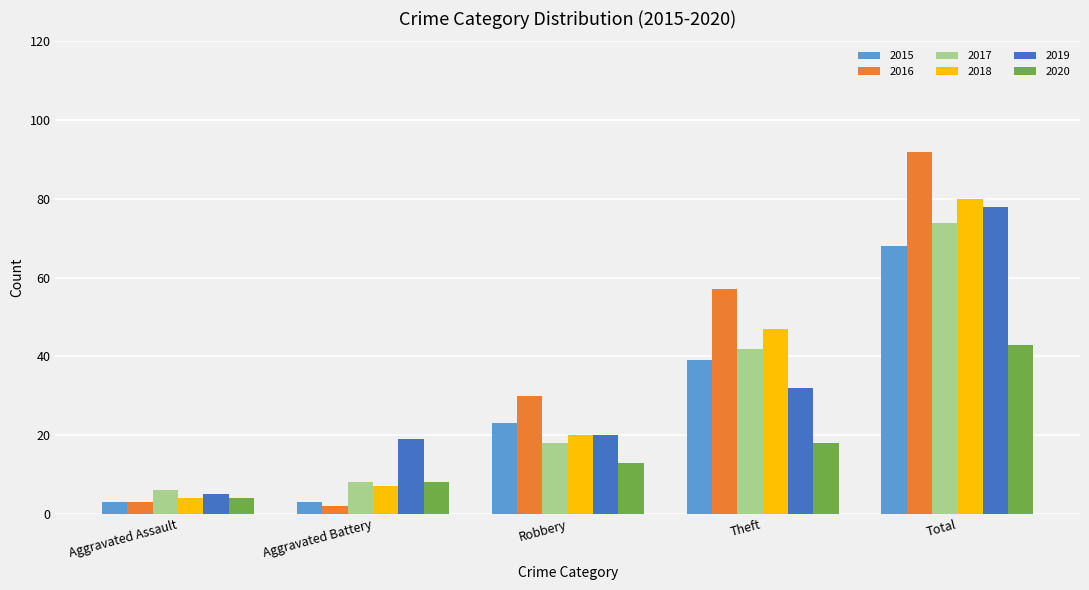

Is it true that 2020 equals 8 at Robbery?

False